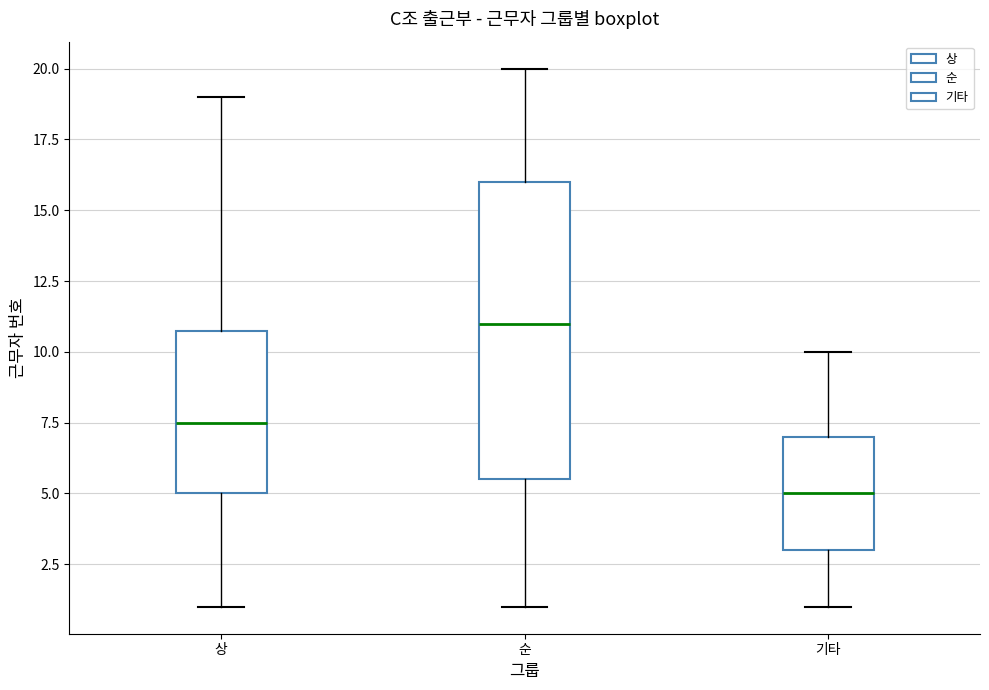

Reading left to right, transcribe this box plot: for each box, give where its median line is, the range the box spans, and where its two whiskers end, as read against the y-axis. The values are not printed on the chart, so give them approximately, as read against the axis.

상: median 7.5, box 5.0 to 11.0, whiskers 1.0 to 19.0
순: median 11.0, box 5.5 to 16.0, whiskers 1.0 to 20.0
기타: median 5.0, box 3.0 to 7.0, whiskers 1.0 to 10.0